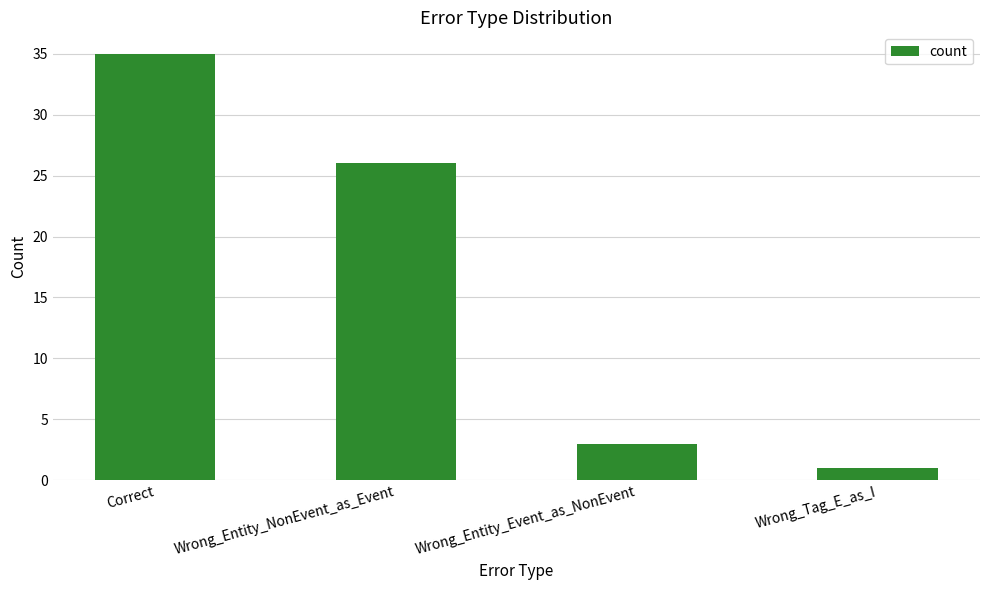

What is the maximum value shown in the chart?

35